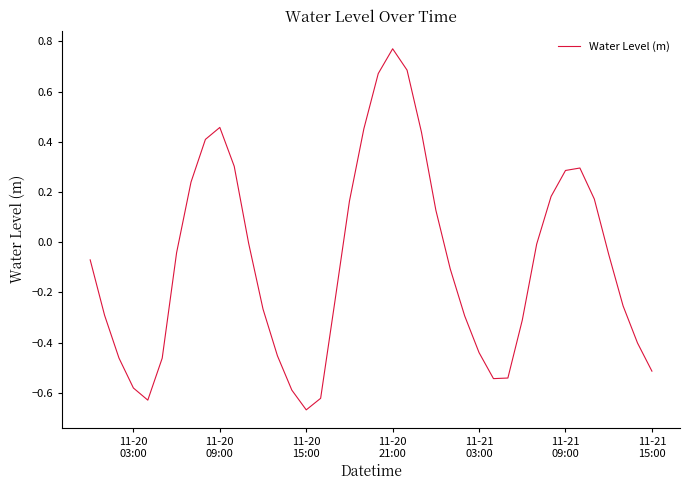

What is the difference between the maximum and minimum values?

1.4